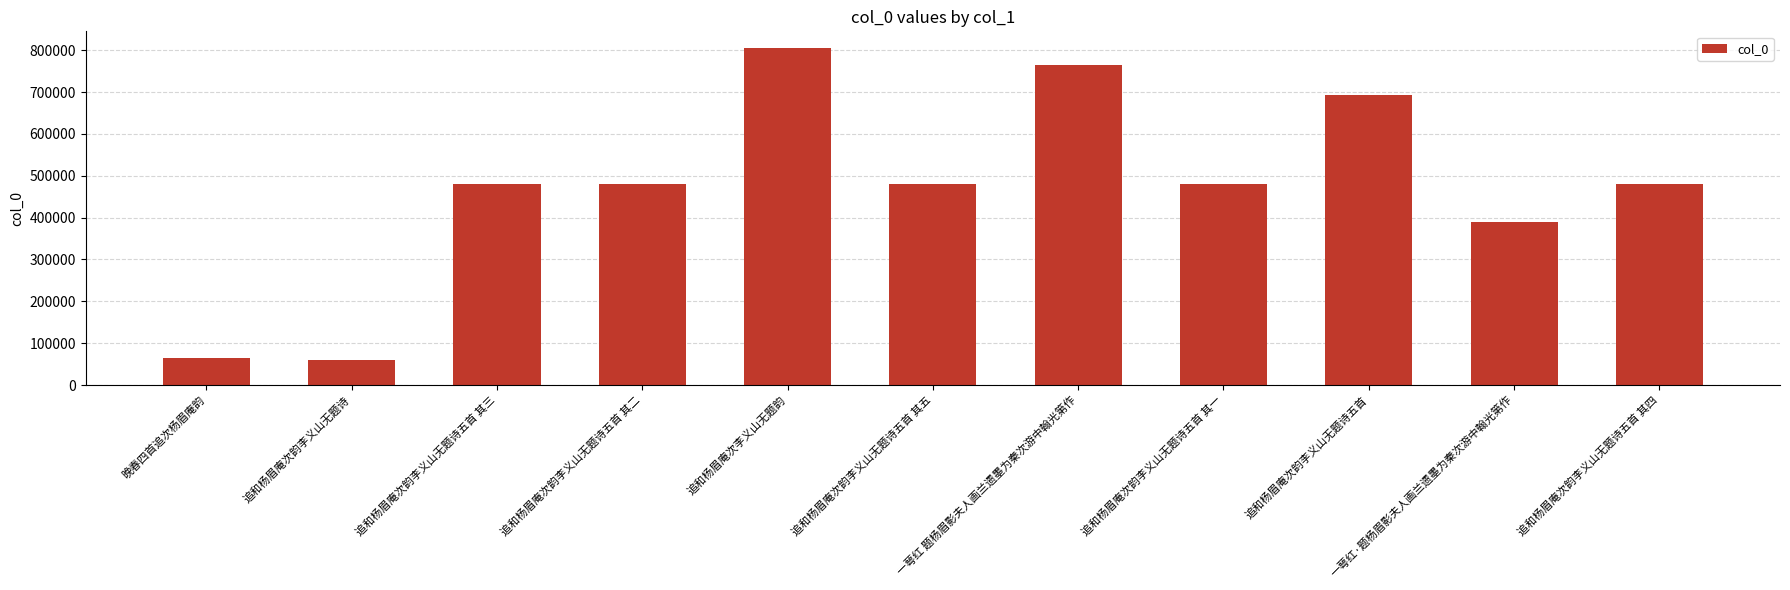

Read the value at 追和杨眉庵次韵李义山无题诗, to the nearest 50.

59300